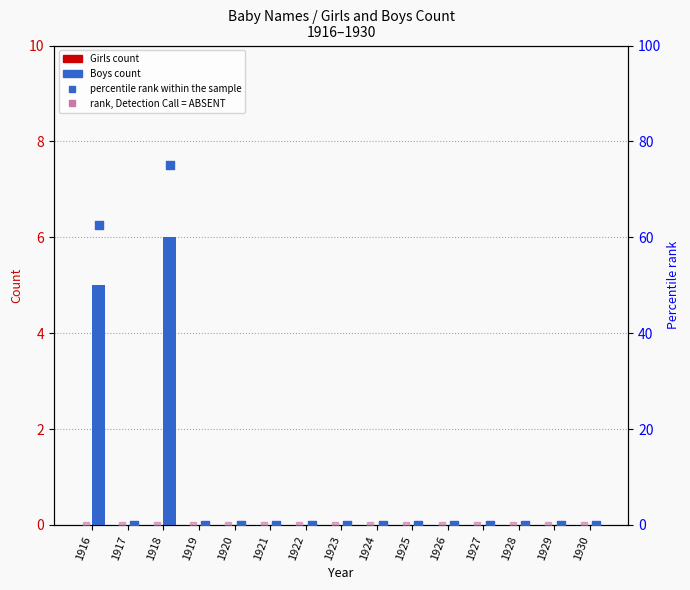

Which series contains the lowest Y value?

Girls